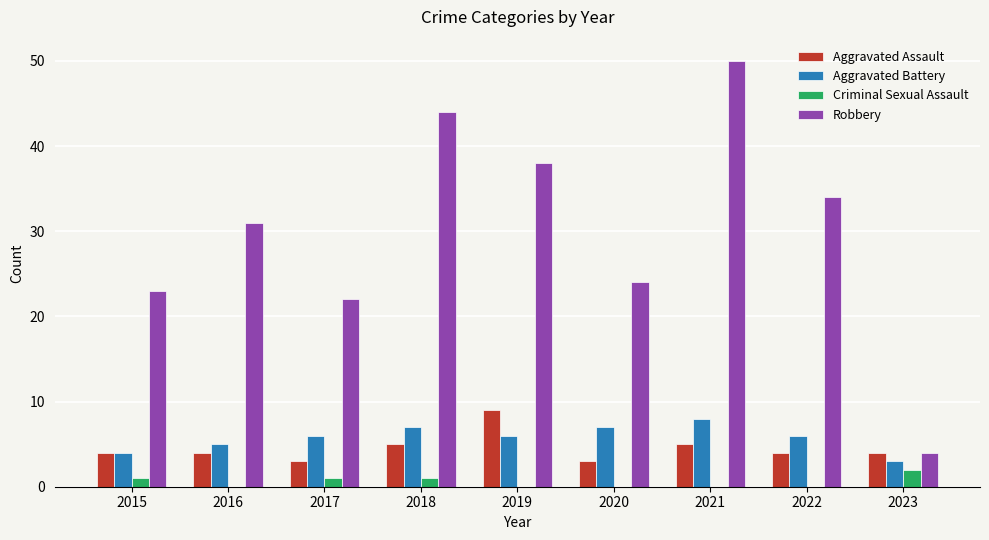

At which category is the sum across all series the highest?

2021